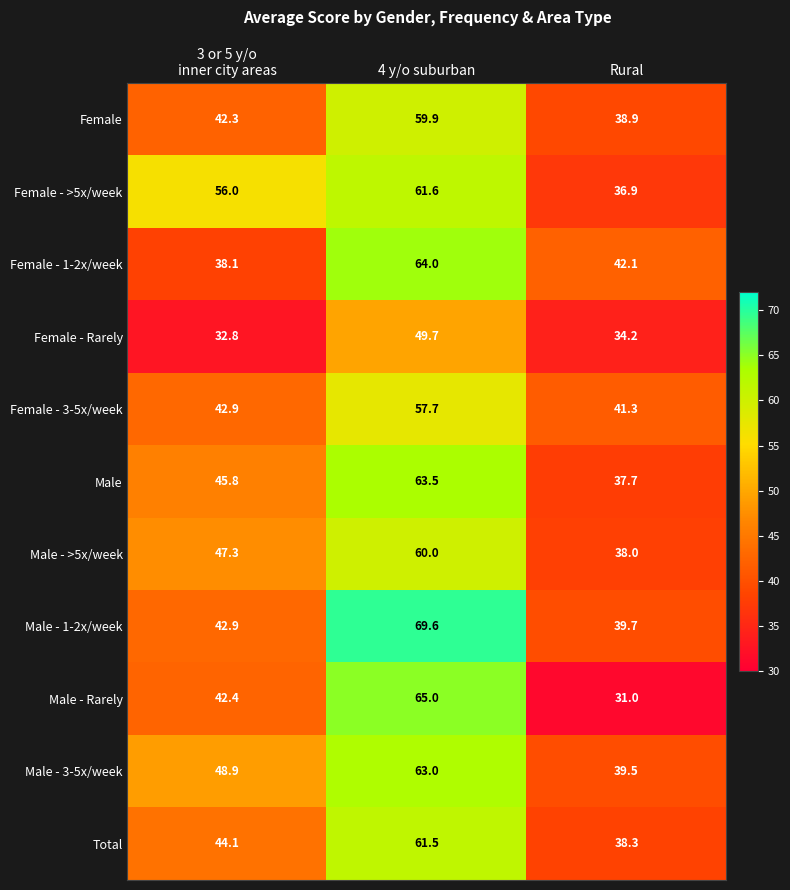

Which series has the largest total across all categories?

Female - >5x/week